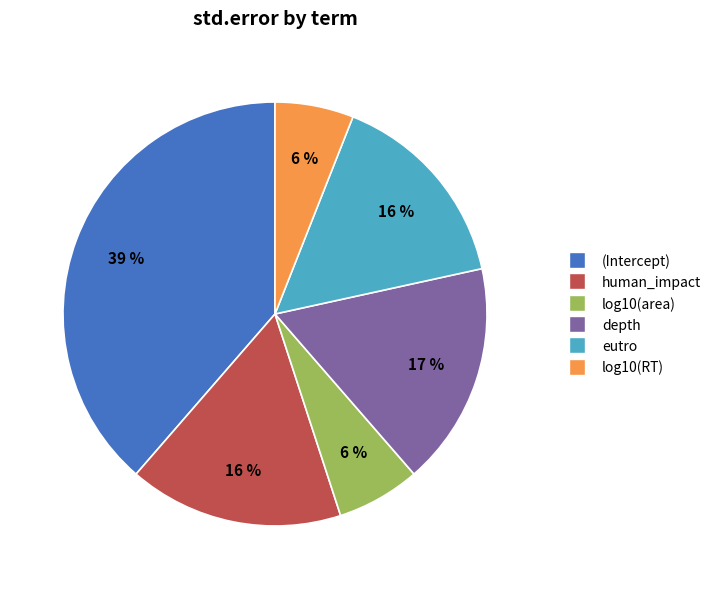

True or false: depth accounts for 17% of the total.

True